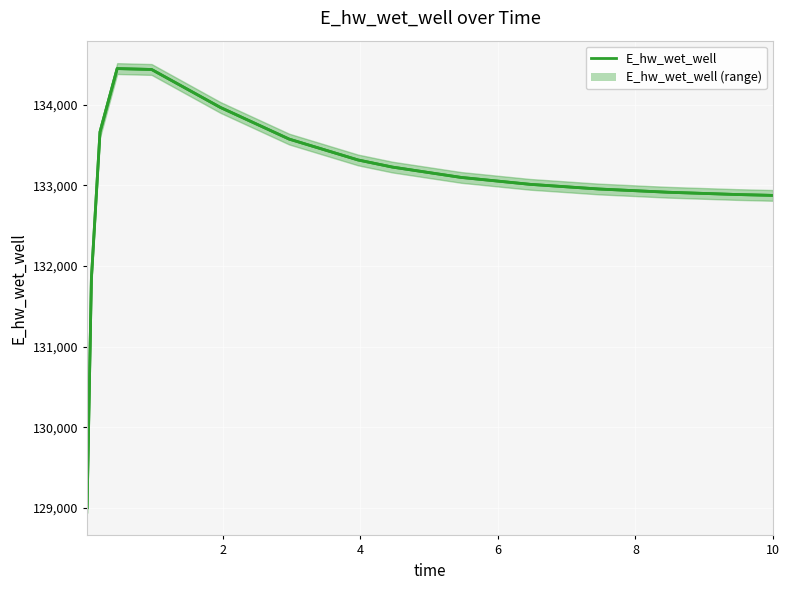

How many lines are shown in the chart?

1